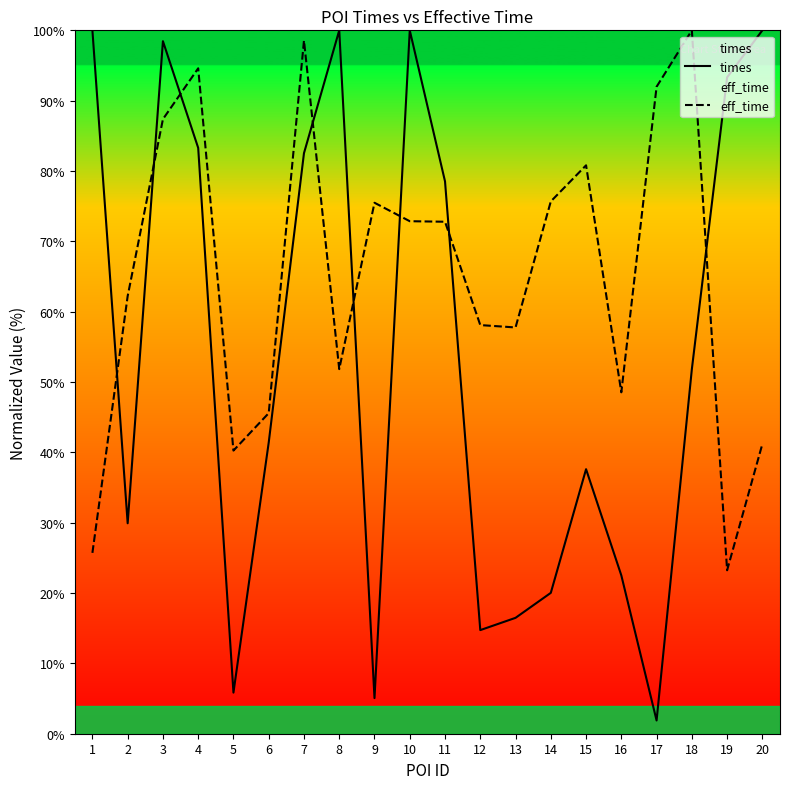

What is the minimum value for times?

1.9